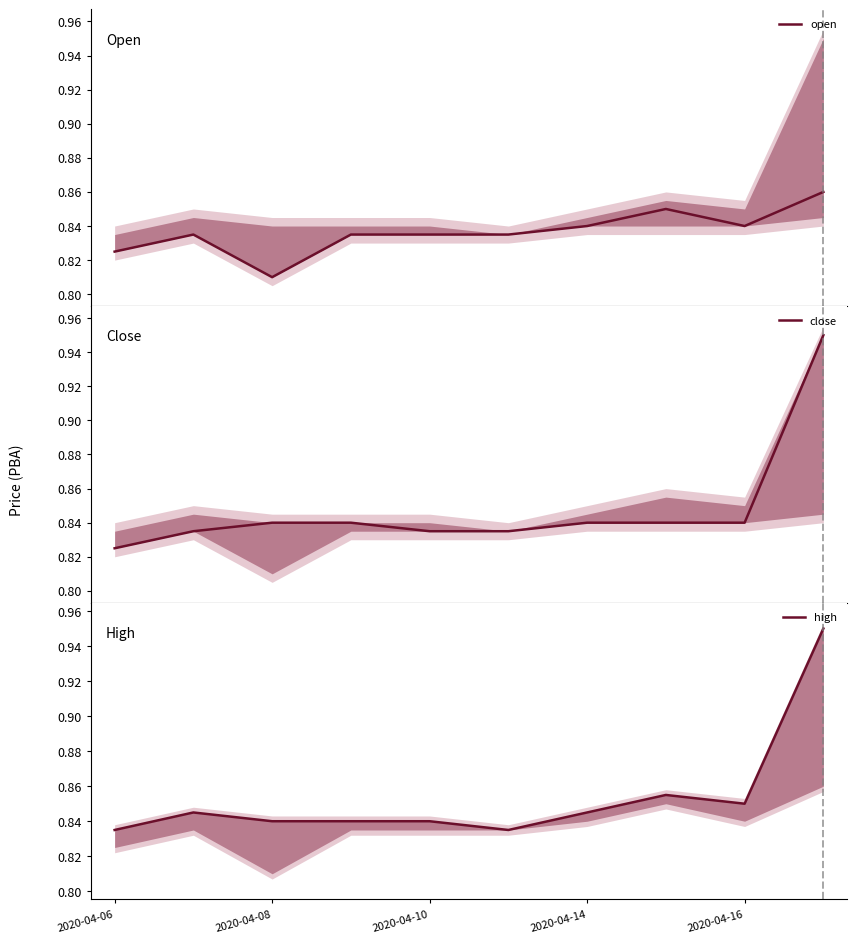

How many lines are shown in the chart?

3